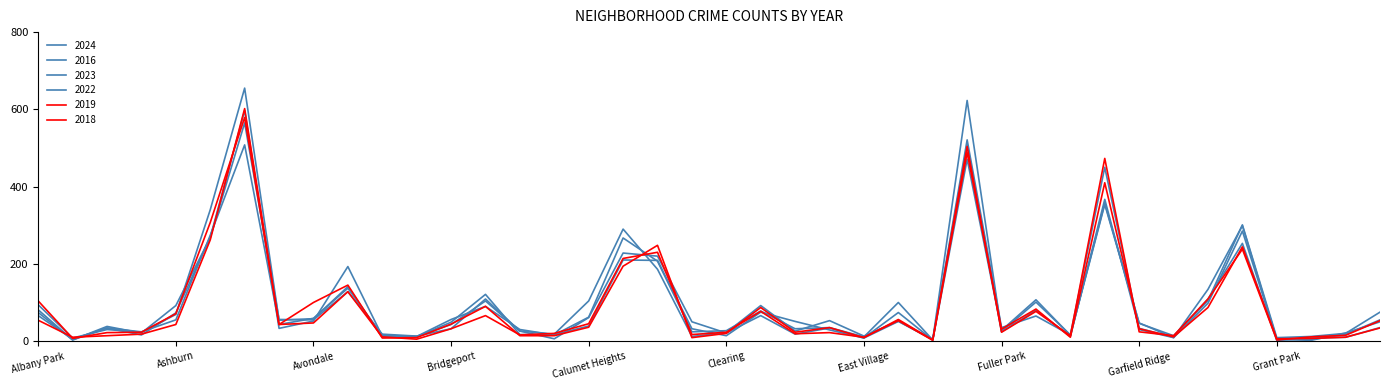

Which series has the largest total across all categories?

2016